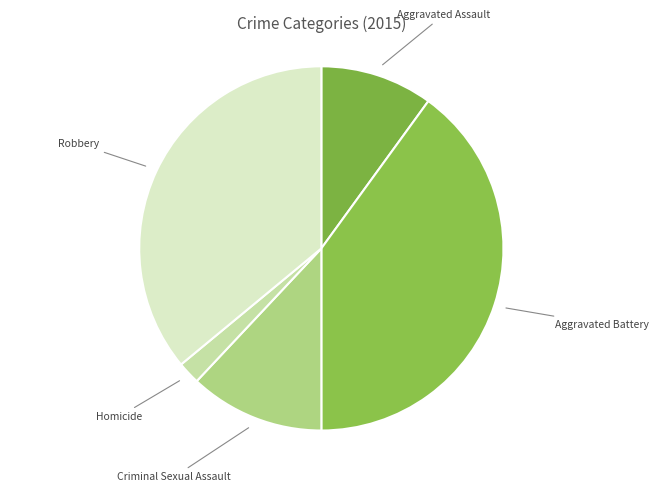

Rank the categories by value from highest to lowest.

Aggravated Battery, Robbery, Criminal Sexual Assault, Aggravated Assault, Homicide